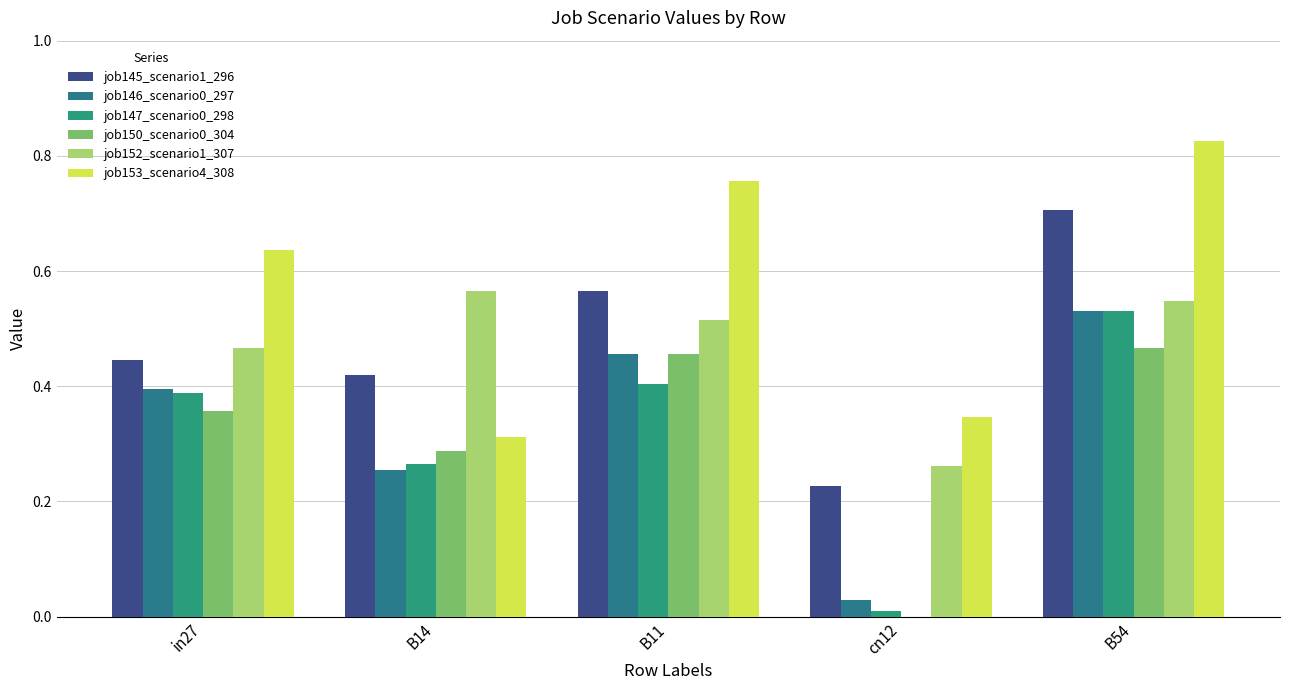

How many groups of bars are there?

5